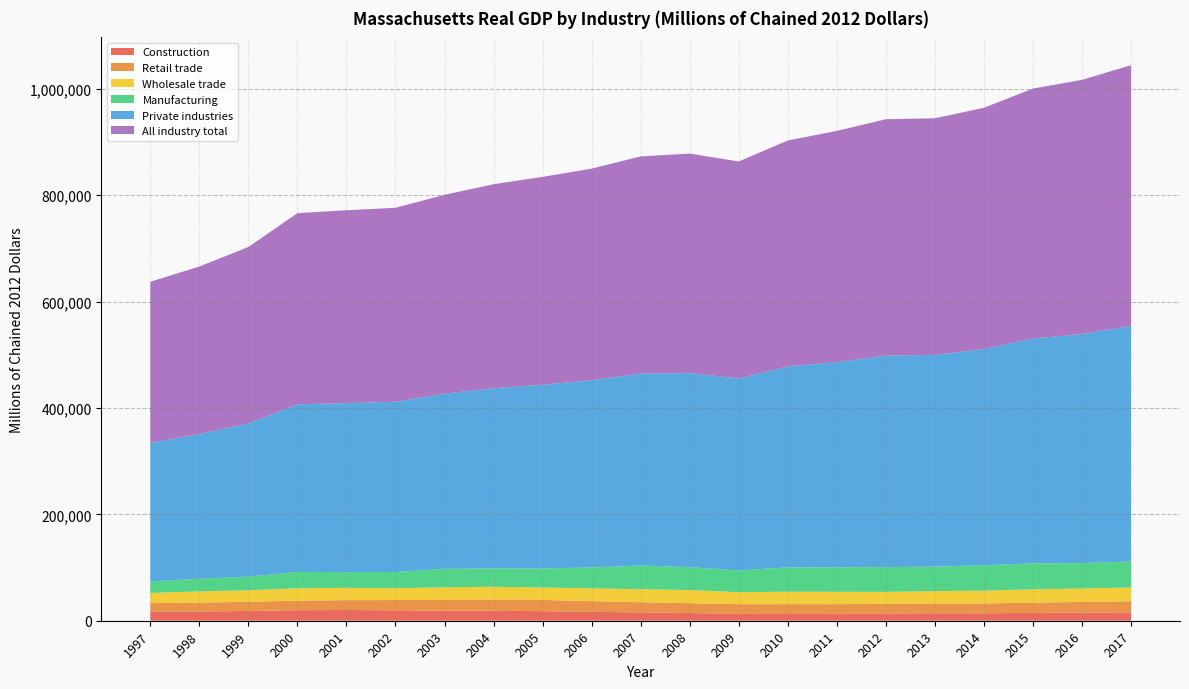

Reading left to right, transcribe all the data shown in this chart.

All industry total: 1997=302806.1	1998=314880.2	1999=331704.6	2000=359520.8	2001=362434.1	2002=364797.1	2003=373814.3	2004=383486.9	2005=390792.3	2006=397742.6	2007=407973.8	2008=412600.5	2009=408061.8	2010=424581.3	2011=434723.5	2012=444329.8	2013=444865.8	2014=453478.8	2015=469899.8	2016=477688.3	2017=490174.6
Private industries: 1997=260350.9	1998=272039.6	1999=287968.2	2000=314930.9	2001=317717.3	2002=319918.0	2003=329114.8	2004=338619.5	2005=345463.3	2006=351923.8	2007=361020.5	2008=364777.6	2009=360749.1	2010=377716.0	2011=385540.3	2012=397574.0	2013=397967.0	2014=406328.7	2015=422683.5	2016=430612.3	2017=442847.2
Manufacturing: 1997=21772.1	1998=23787.5	1999=25539.5	2000=30776.7	2001=29524.9	2002=30403.0	2003=34841.7	2004=34594.3	2005=35668.9	2006=39283.8	2007=44590.4	2008=43113.2	2009=40875.0	2010=45780.6	2011=46057.4	2012=46502.0	2013=46036.2	2014=47787.2	2015=48762.9	2016=47673.2	2017=48696.6
Wholesale trade: 1997=19127.3	1998=20973.2	1999=21737.0	2000=23260.7	2001=23196.8	2002=22334.4	2003=23710.9	2004=24170.9	2005=23398.5	2006=24074.1	2007=24524.0	2008=24785.9	2009=22598.2	2010=23409.6	2011=23287.4	2012=22681.7	2013=23224.7	2014=24148.3	2015=25030.2	2016=25270.8	2017=26028.3
Retail trade: 1997=15858.4	1998=16788.7	1999=17187.2	2000=17937.6	2001=18542.3	2002=19249.7	2003=20342.9	2004=20962.8	2005=21042.4	2006=20143.5	2007=19018.3	2008=18435.8	2009=18132.2	2010=18645.6	2011=18289.6	2012=17914.6	2013=18291.6	2014=18475.4	2015=19180.6	2016=20096.3	2017=20915.6
Construction: 1997=17261.0	1998=17358.3	1999=18401.7	2000=19817.0	2001=20149.0	2002=19583.4	2003=18779.4	2004=18731.8	2005=18005.6	2006=16694.3	2007=15699.7	2008=14475.5	2009=12903.6	2010=12544.5	2011=12844.8	2012=13687.8	2013=14154.6	2014=13980.3	2015=14800.0	2016=15308.3	2017=15646.5